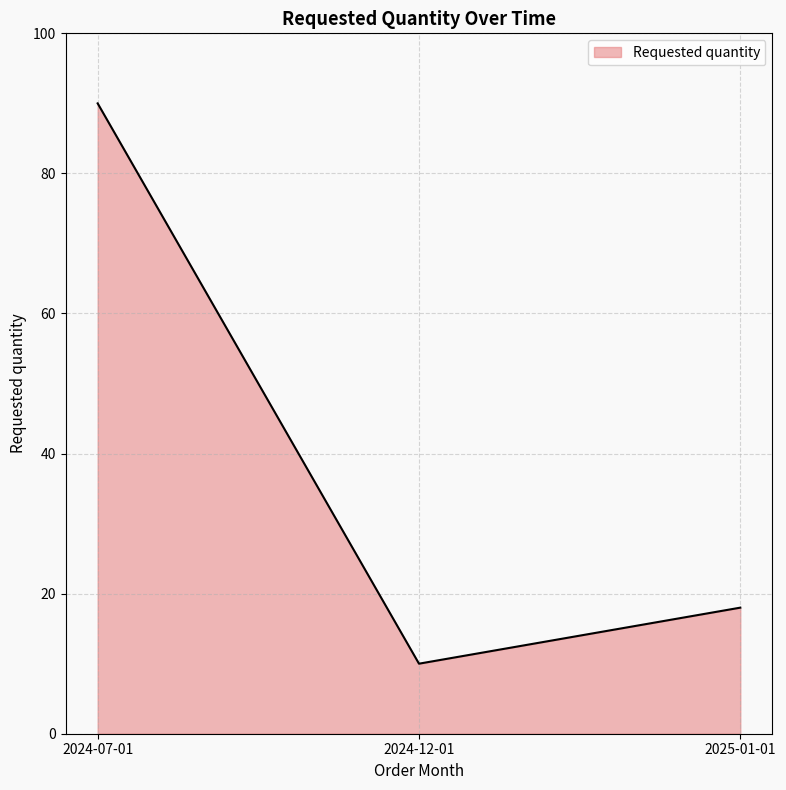

How many lines are shown in the chart?

1